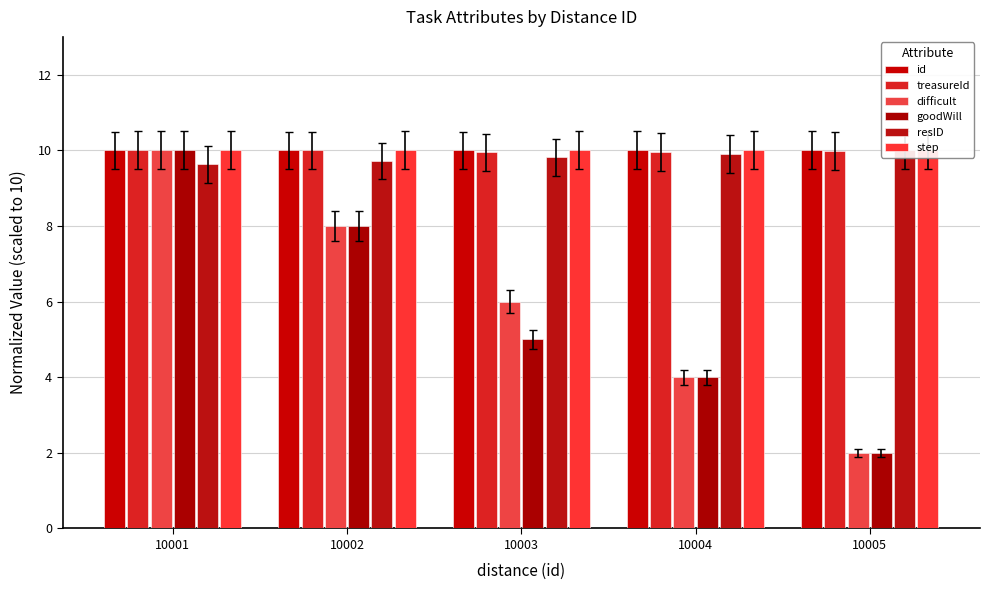

Rank the series at 10002 from highest to lowest value.

step, treasureId, id, resID, difficult, goodWill